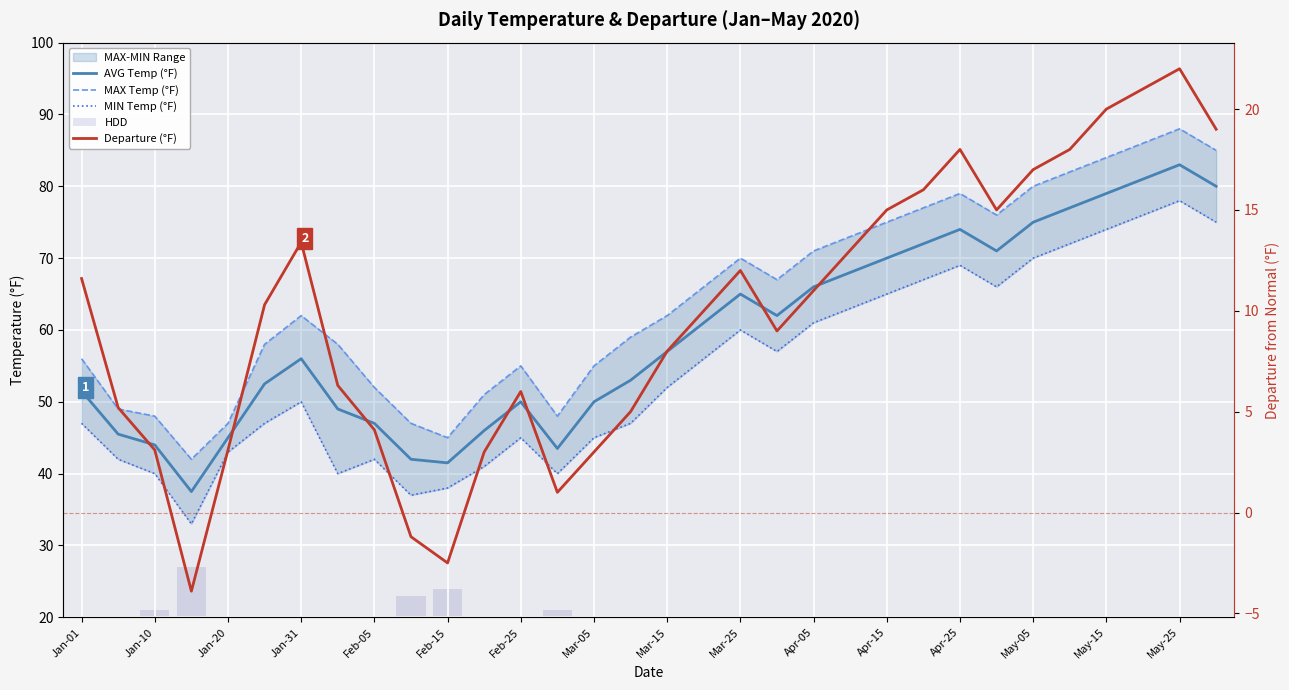

Which series has the widest spread of values?

MAX Temp (°F)